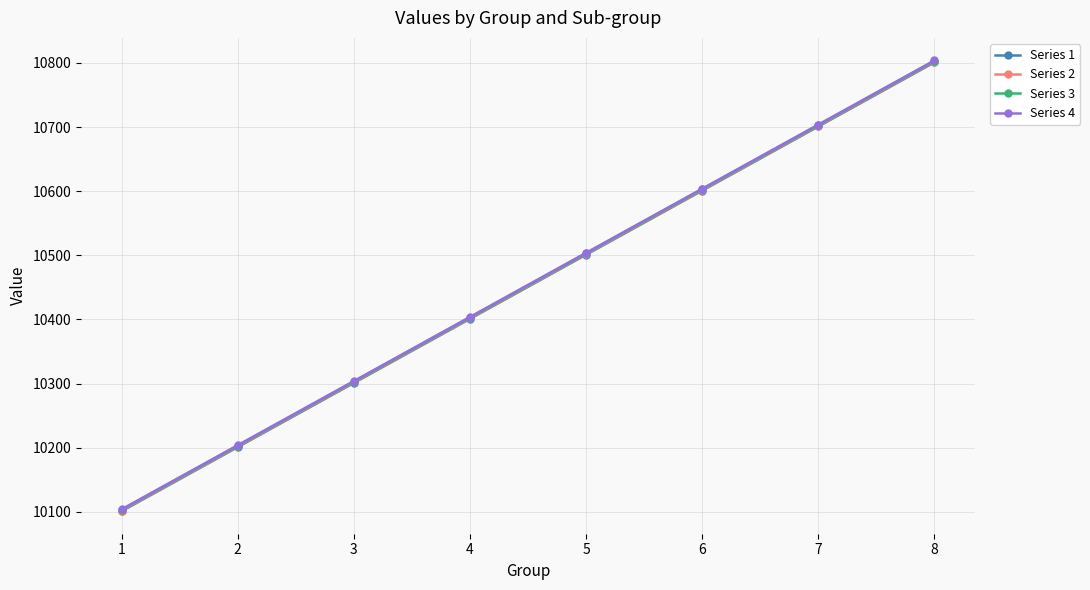

Does the chart display data point markers on the line(s)?

Yes